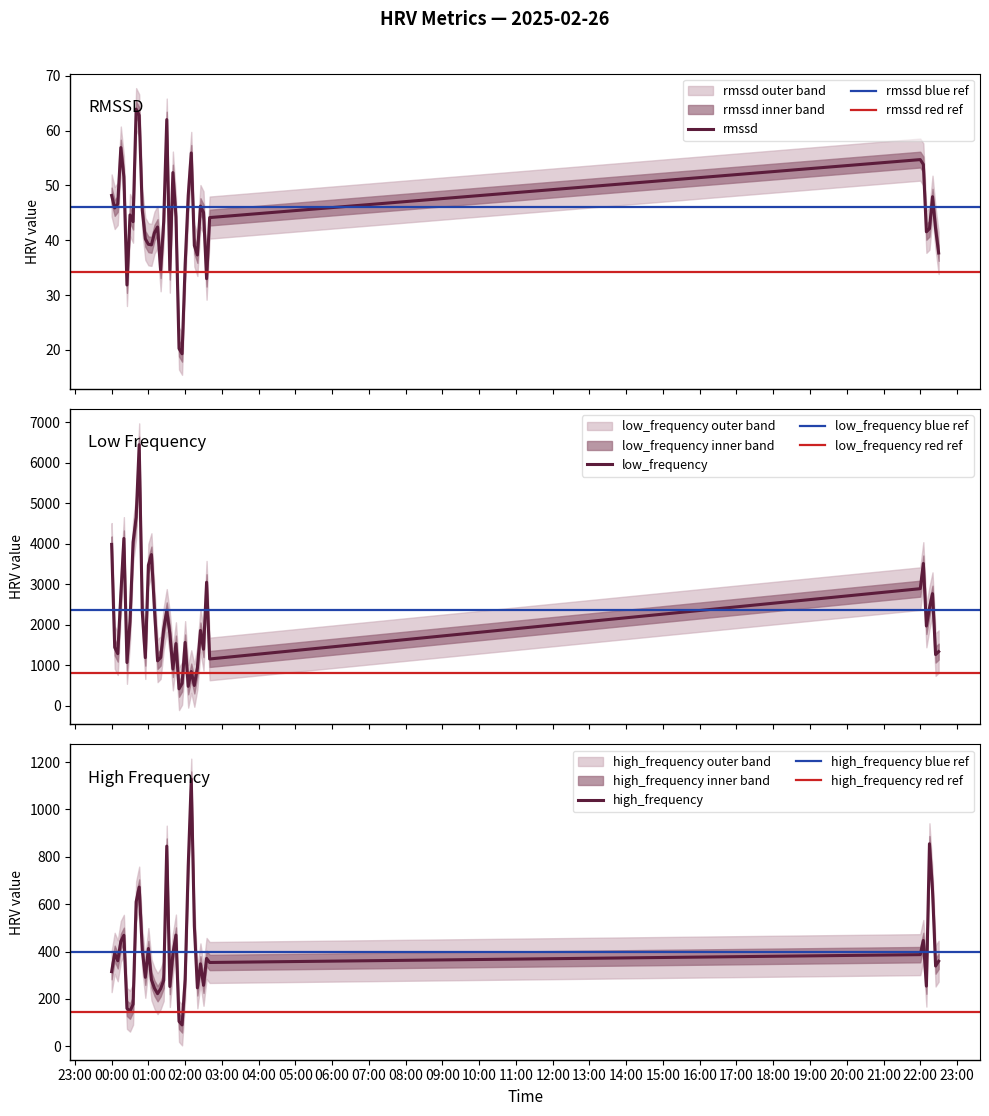

List the series in order of their peak value, highest first.

low_frequency, high_frequency, rmssd